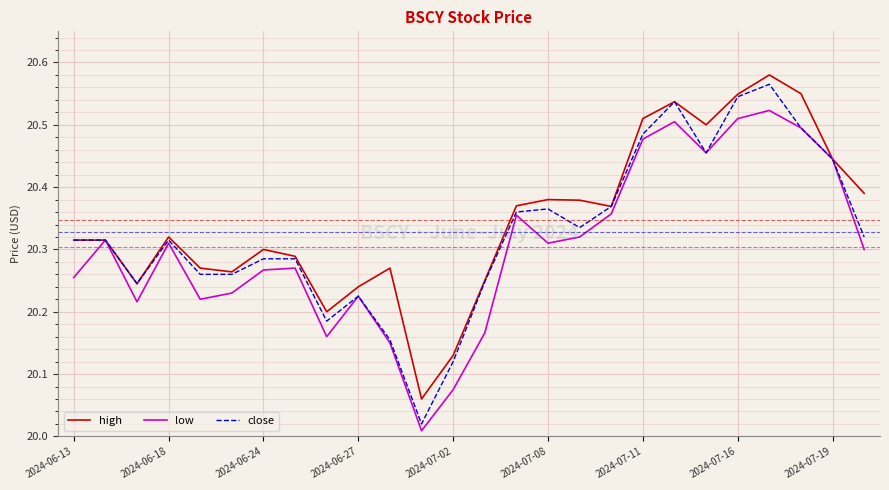

Which series has the largest range (max minus min)?

close